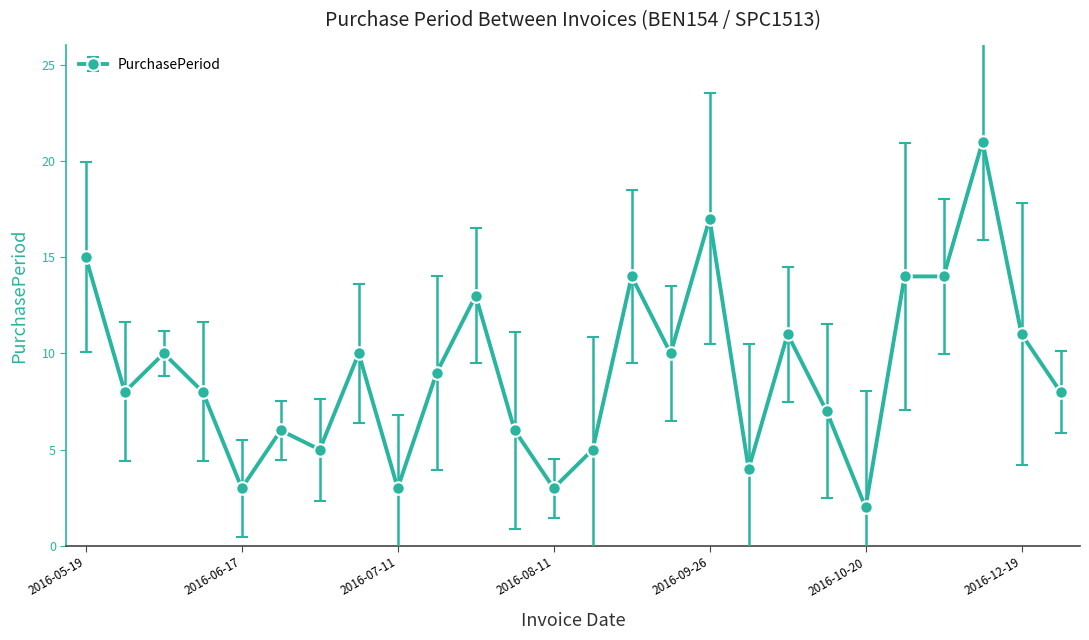

What is the average value?

9